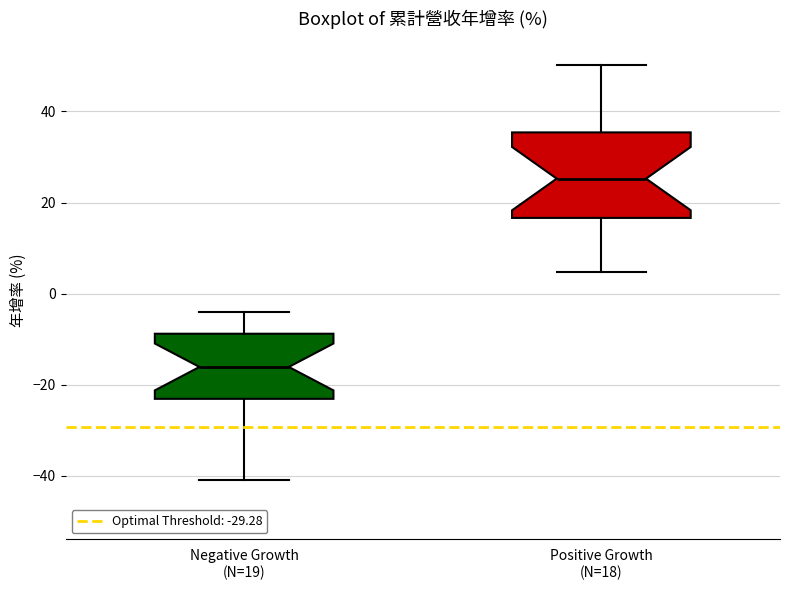

Comparing the boxes themselves (not the whiskers), which one is the tallest?

Positive Growth (N=18)